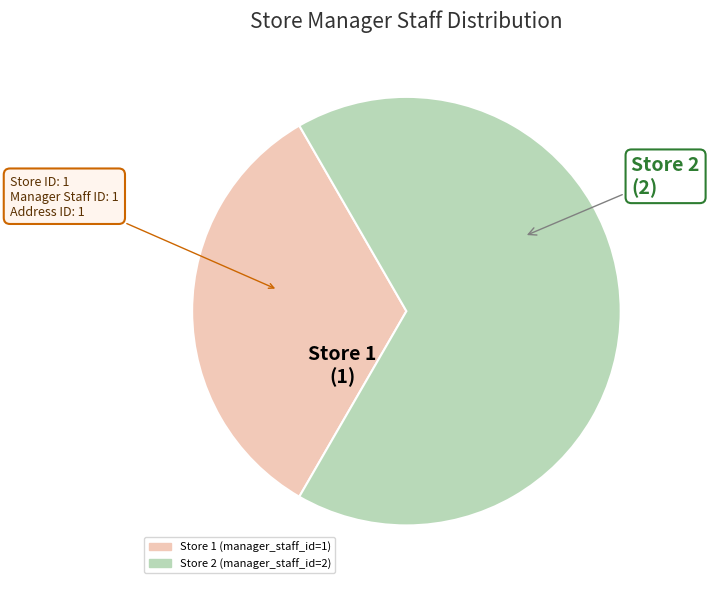

Rank the categories by value from highest to lowest.

Store 2, Store 1